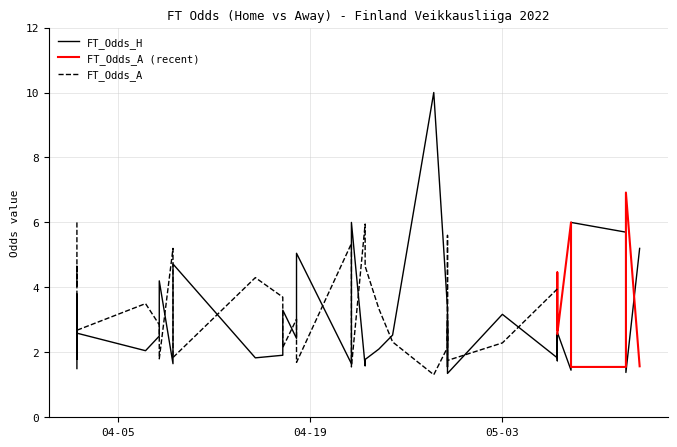

What is the label of the 31st point from the right?

2022-04-09